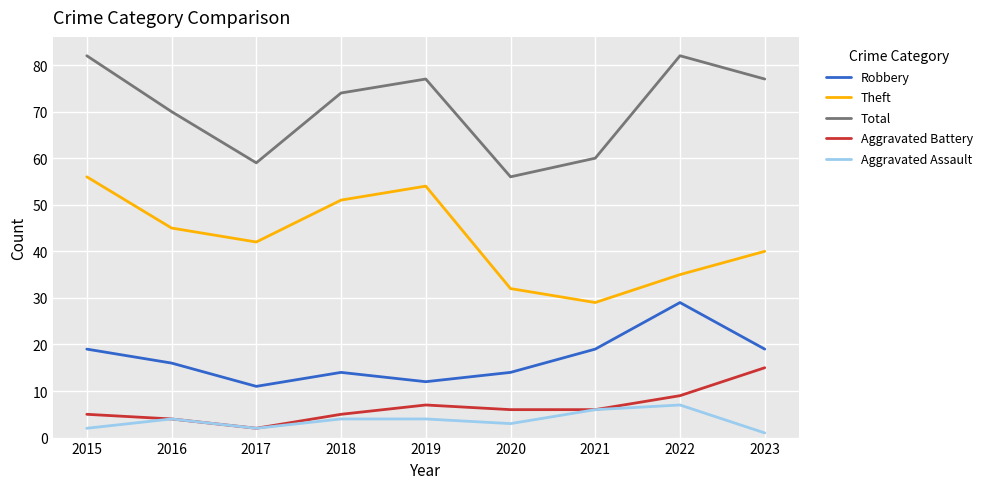

Is the value of Theft at 2015 greater than the value of Total at 2016?

No